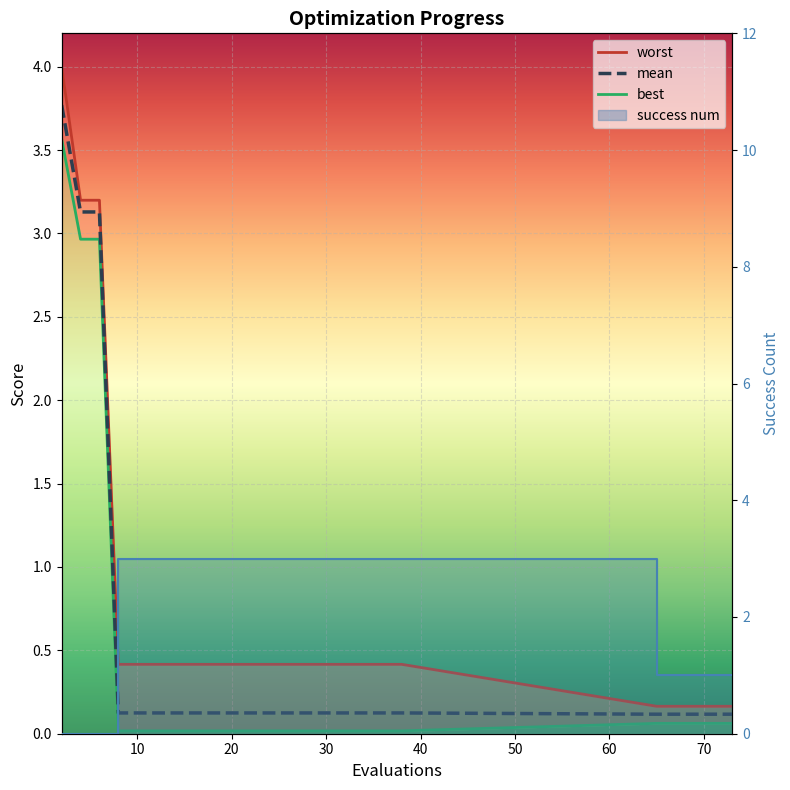

What is the maximum value for mean?

3.8